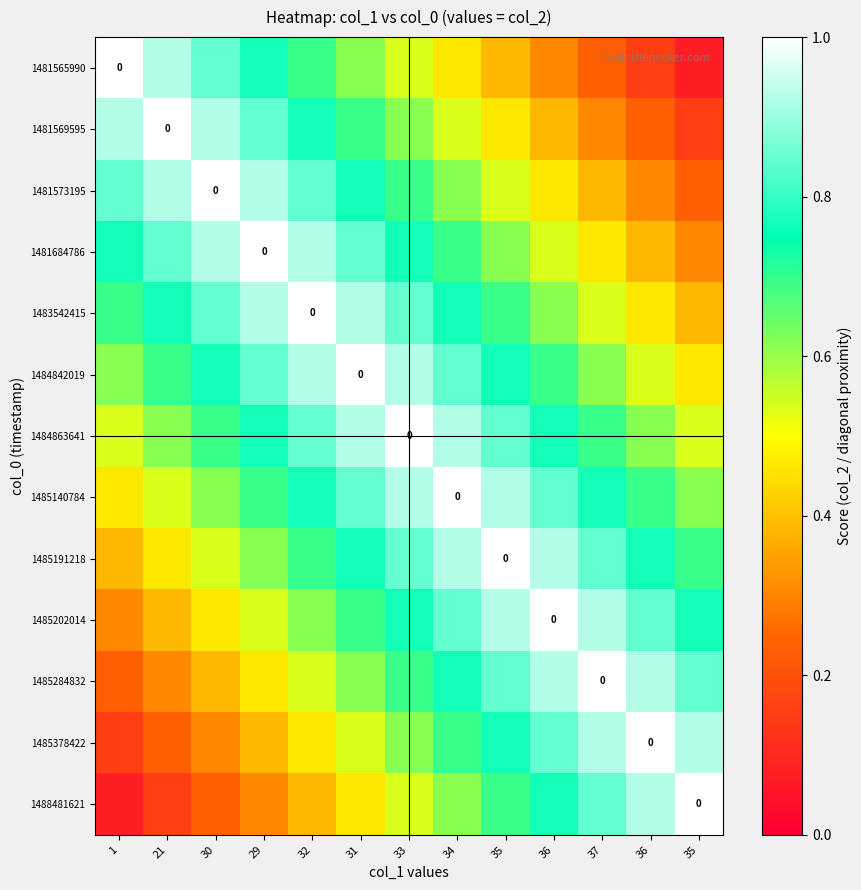

Is the value of 1483542415 at 36 greater than the value of 1484863641 at 21?

No